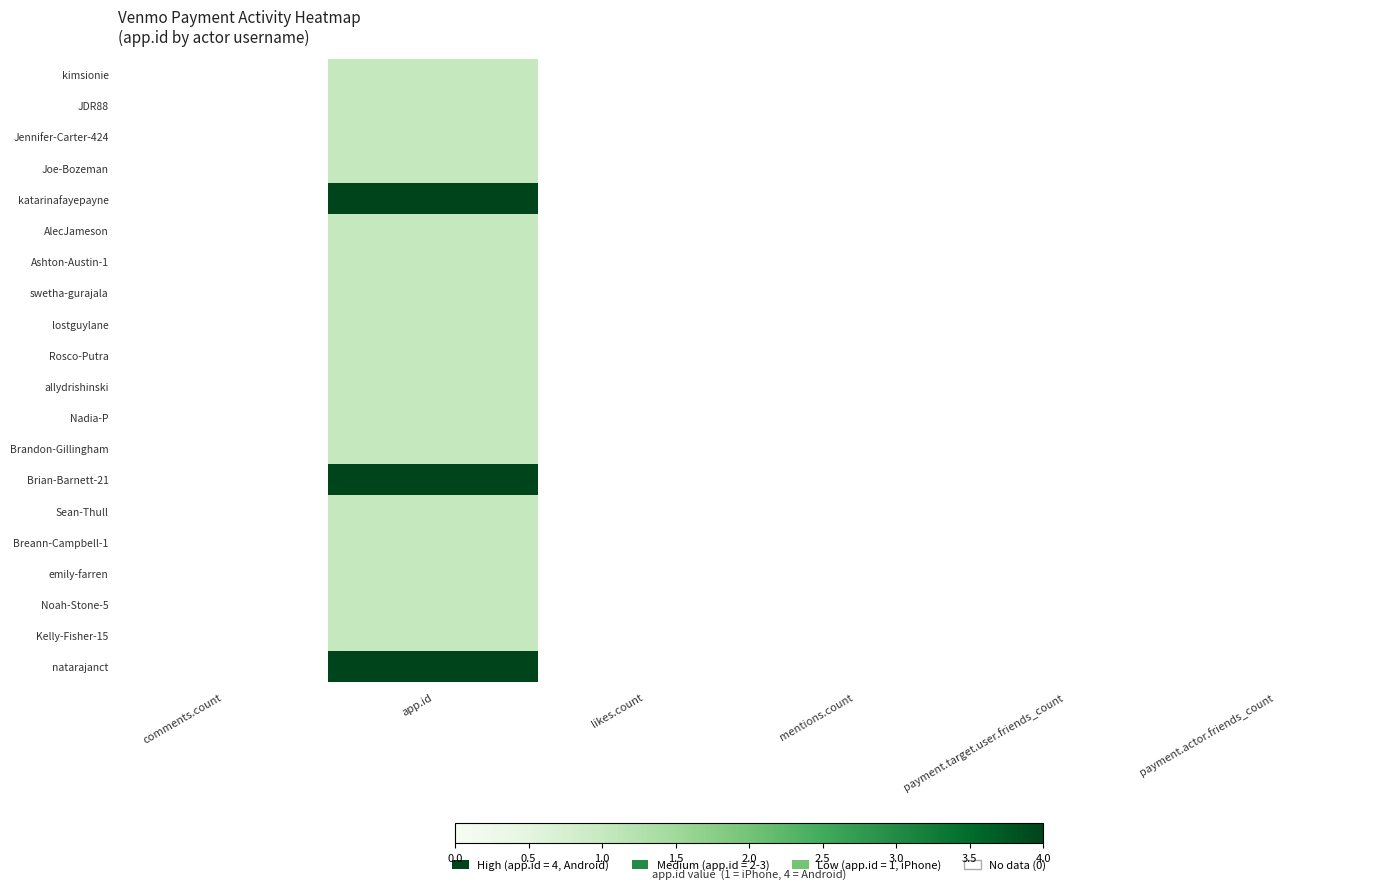

How many distinct data groups are displayed?

20